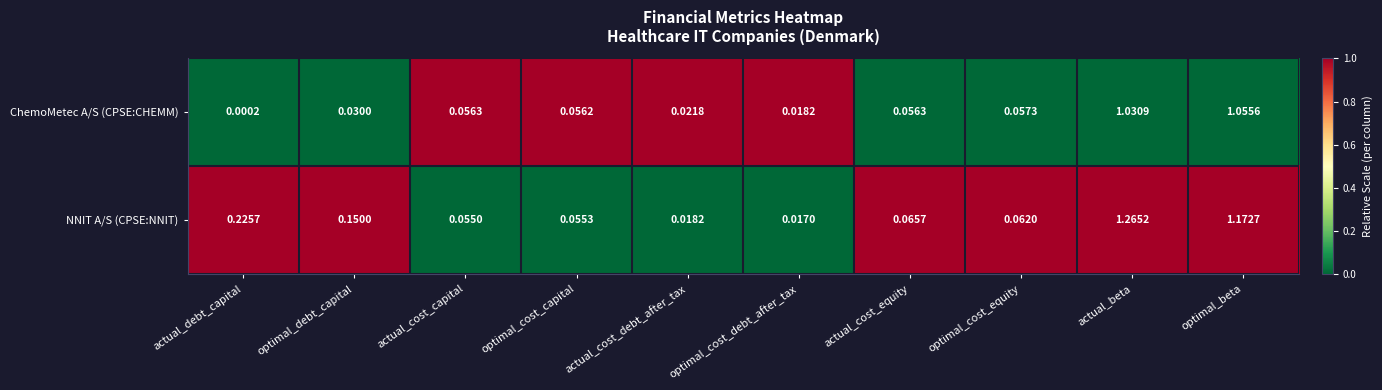

At which label does ChemoMetec A/S (CPSE:CHEMM) reach its peak?

optimal_beta